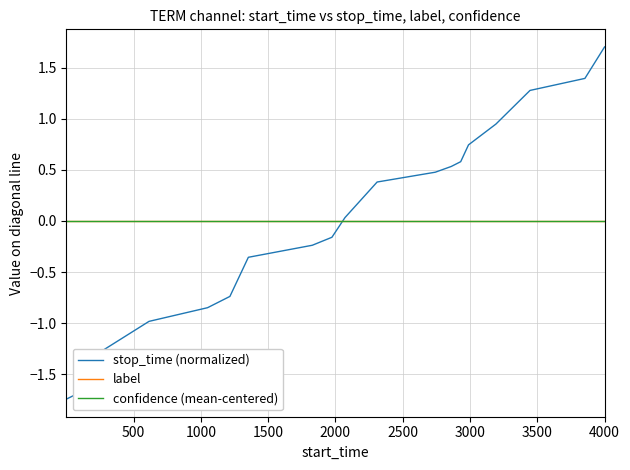

Does the chart have visible grid lines?

Yes